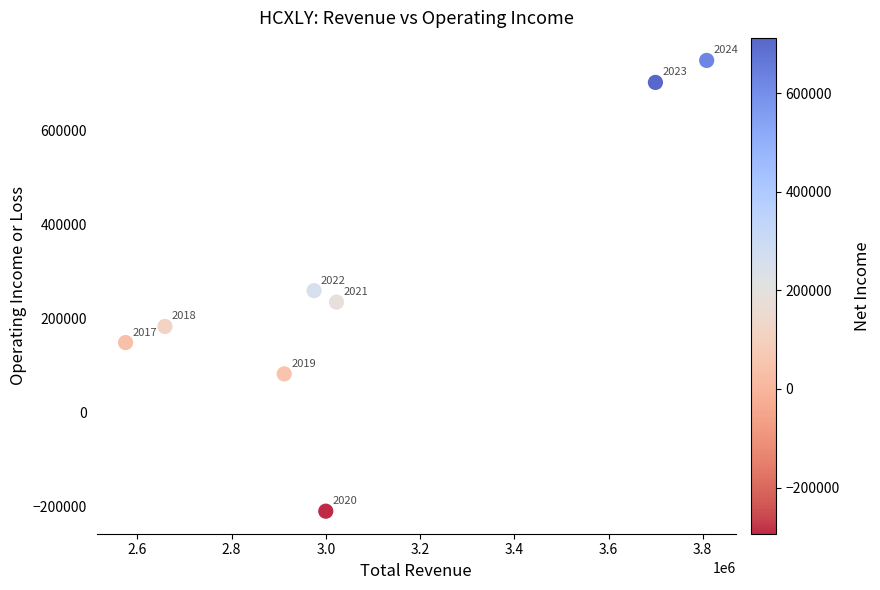

What Y value in the scatter plot is closest to 269950?

259700